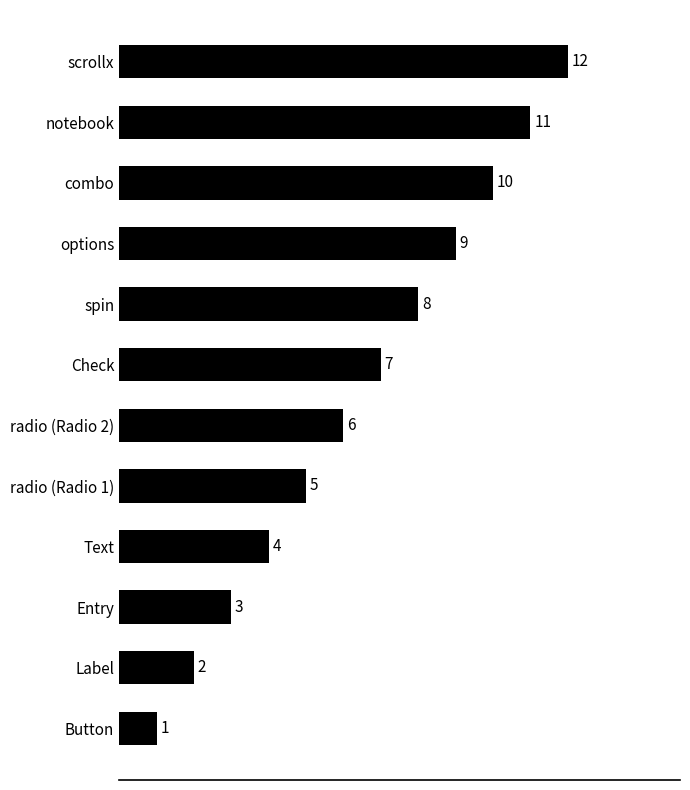

Approximately how many times larger is the value at Label compared to Check?

0.3